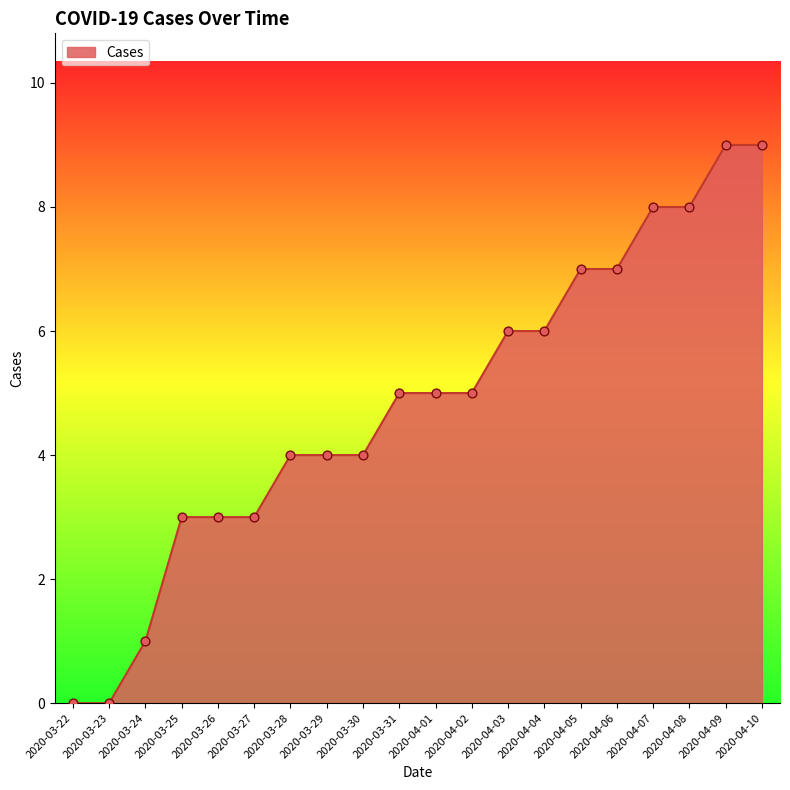

What is the change in value from 2020-03-25 to 2020-03-28?

+1